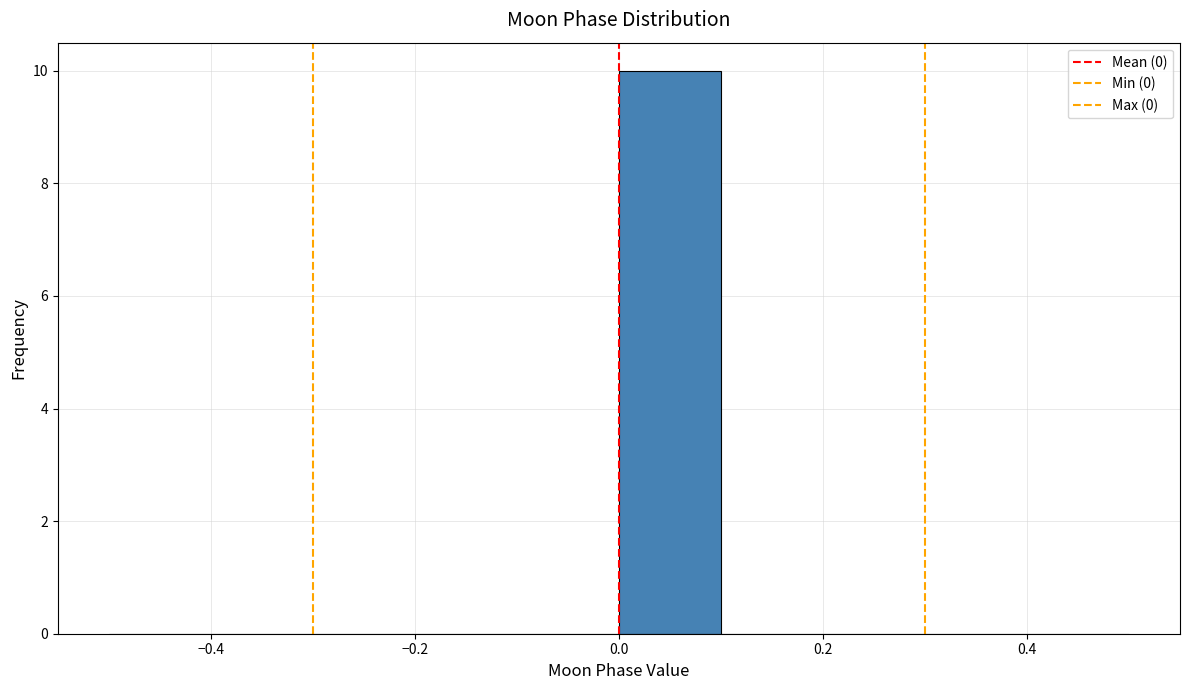

Reading left to right, transcribe this chart: for each bar, give the range it covers on the x-axis and its height. The values are not printed on the chart, so give them approximately, as read against the axis.

-0.5 to -0.4: 0
-0.4 to -0.3: 0
-0.3 to -0.2: 0
-0.2 to -0.1: 0
-0.1 to 0.0: 0
0.0 to 0.1: 10
0.1 to 0.2: 0
0.2 to 0.3: 0
0.3 to 0.4: 0
0.4 to 0.5: 0